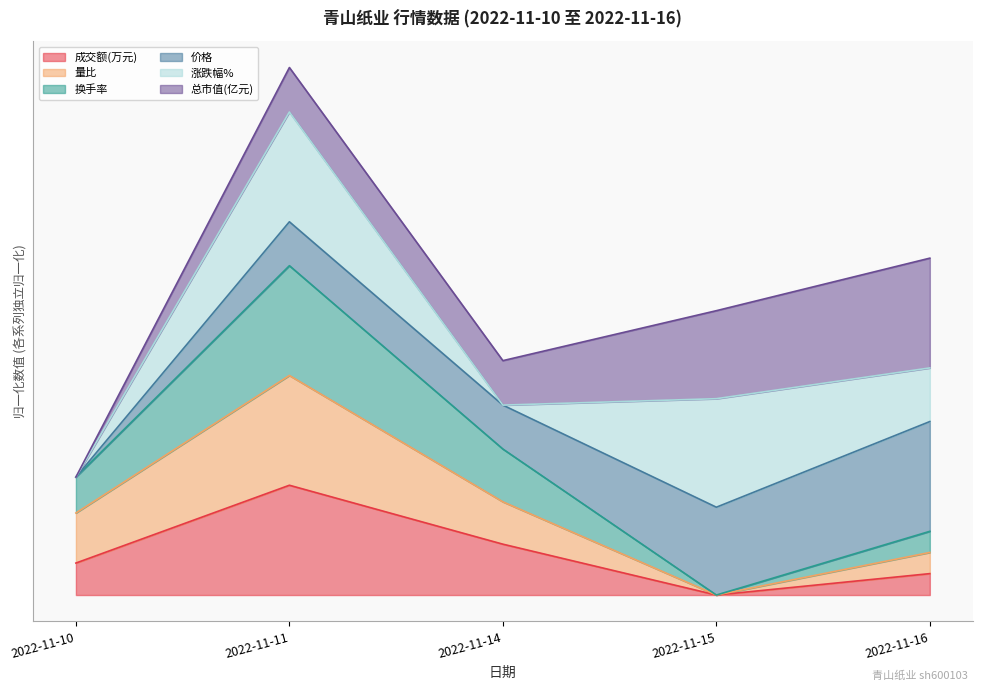

What is the average value of the 量比 series?

0.8